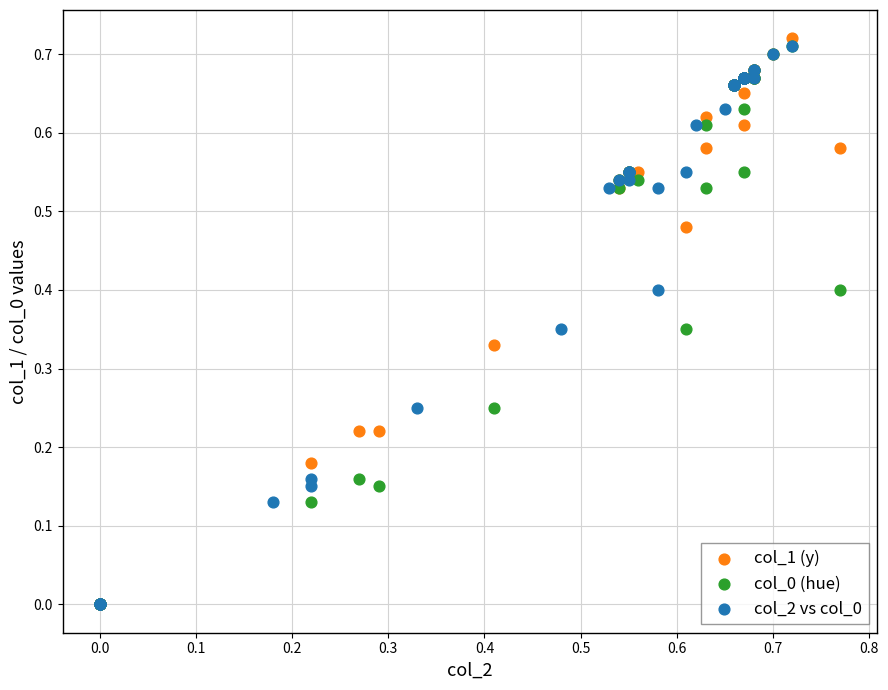

Which series contains the highest Y value?

col_1 (y)